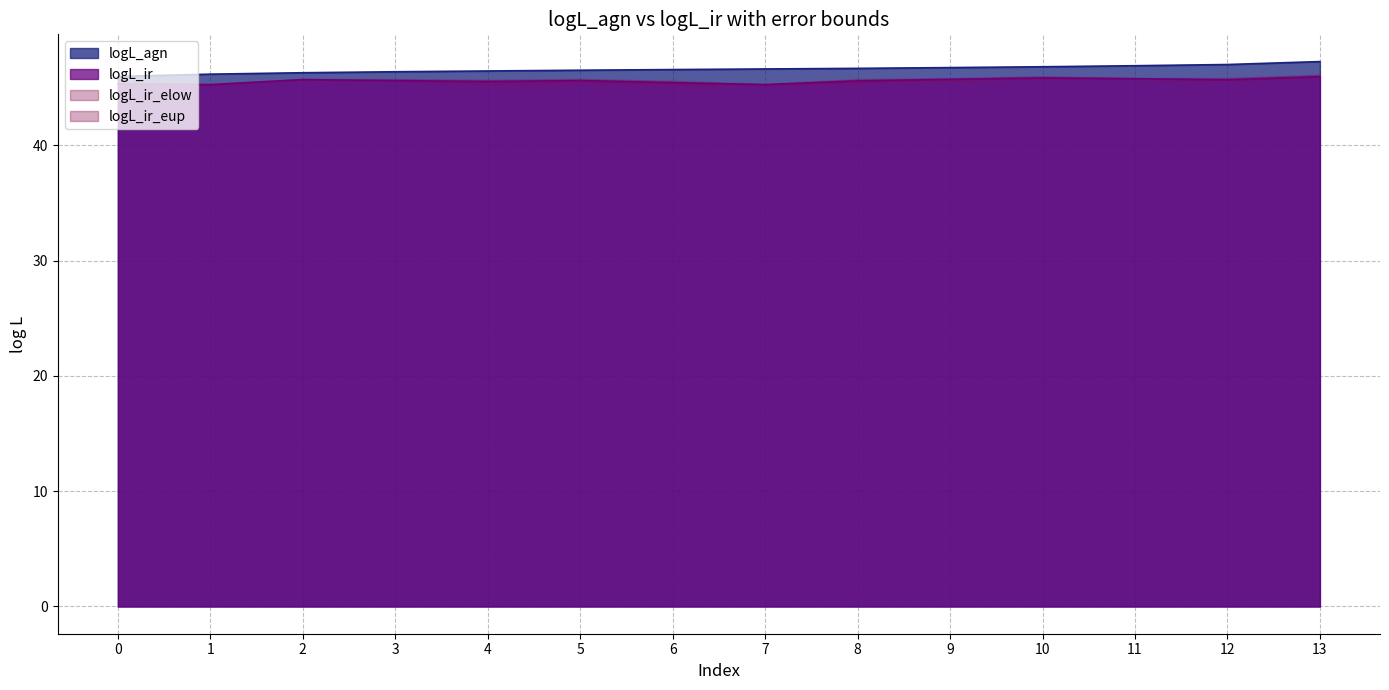

What is the value of the logL_ir point at the 3rd from the left?

45.7